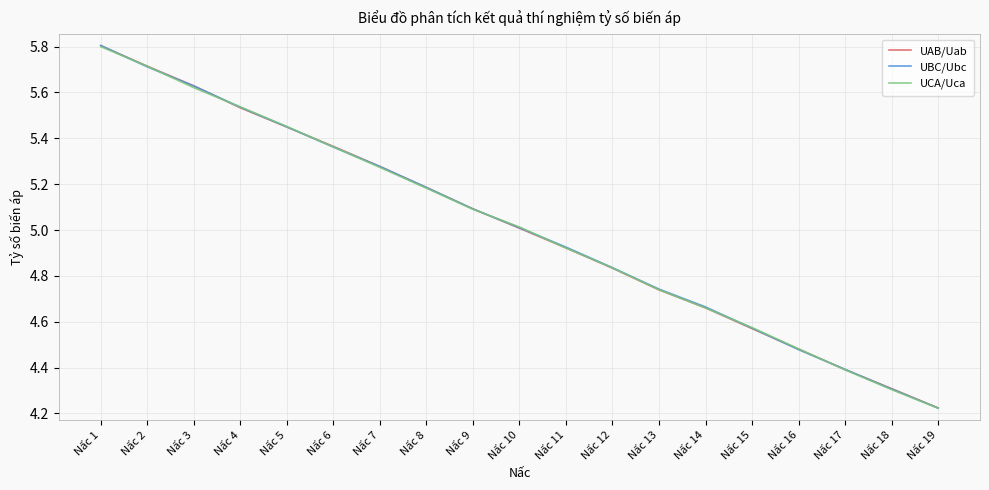

What are all the series names shown in the legend?

UAB/Uab, UBC/Ubc, UCA/Uca